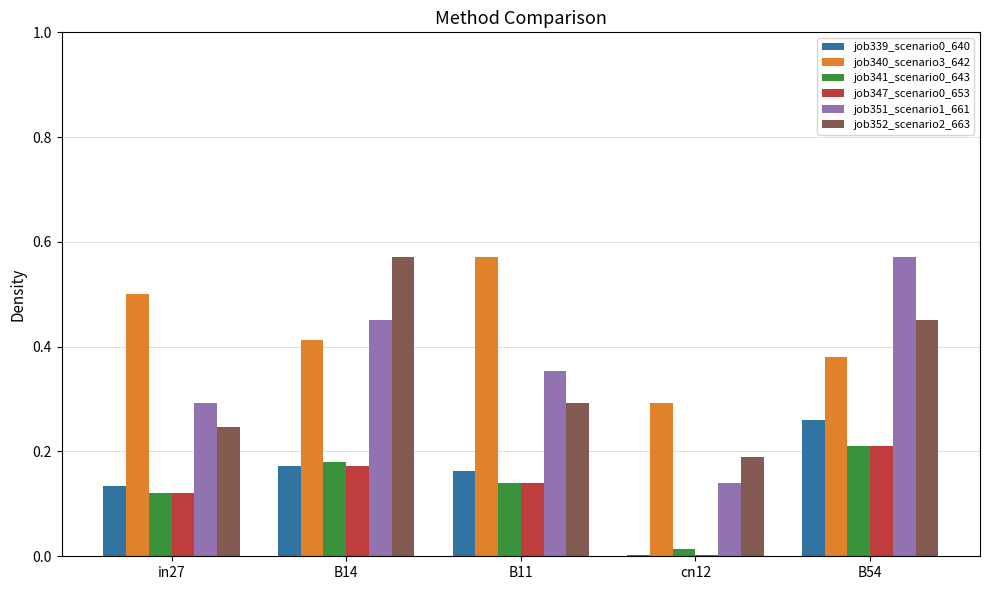

Between in27 and B54, which series saw the biggest shift?

job351_scenario1_661